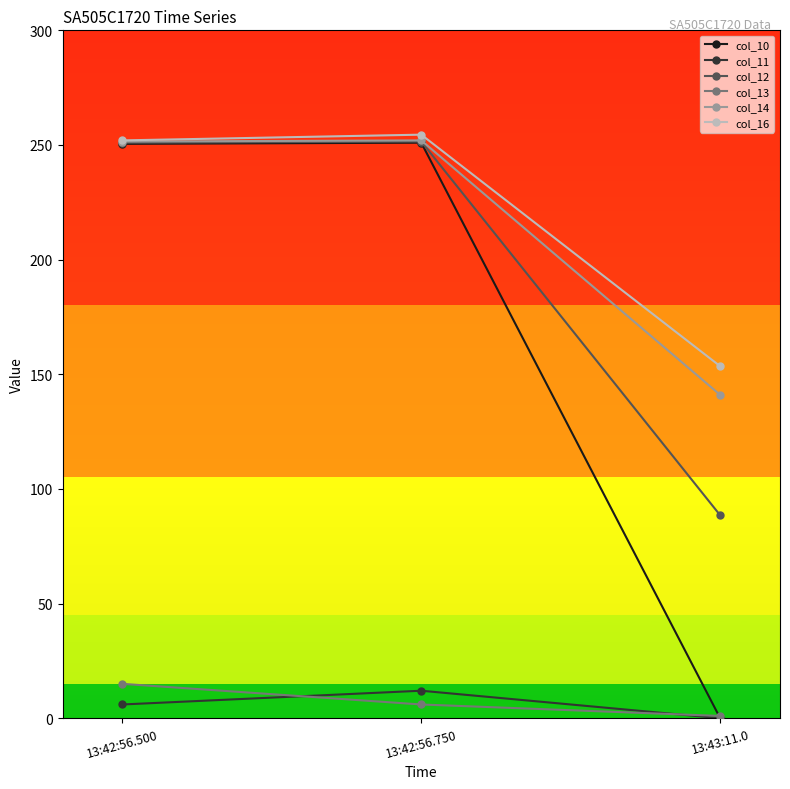

What is the label of the 2nd point from the left?

13:42:56.750